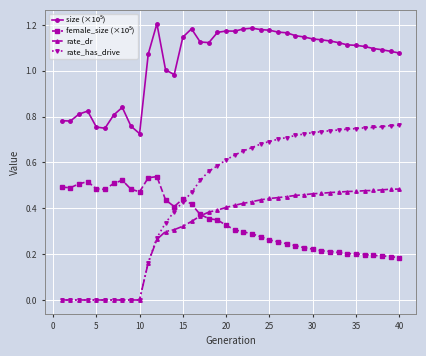

Which series has the largest range (max minus min)?

rate_has_drive